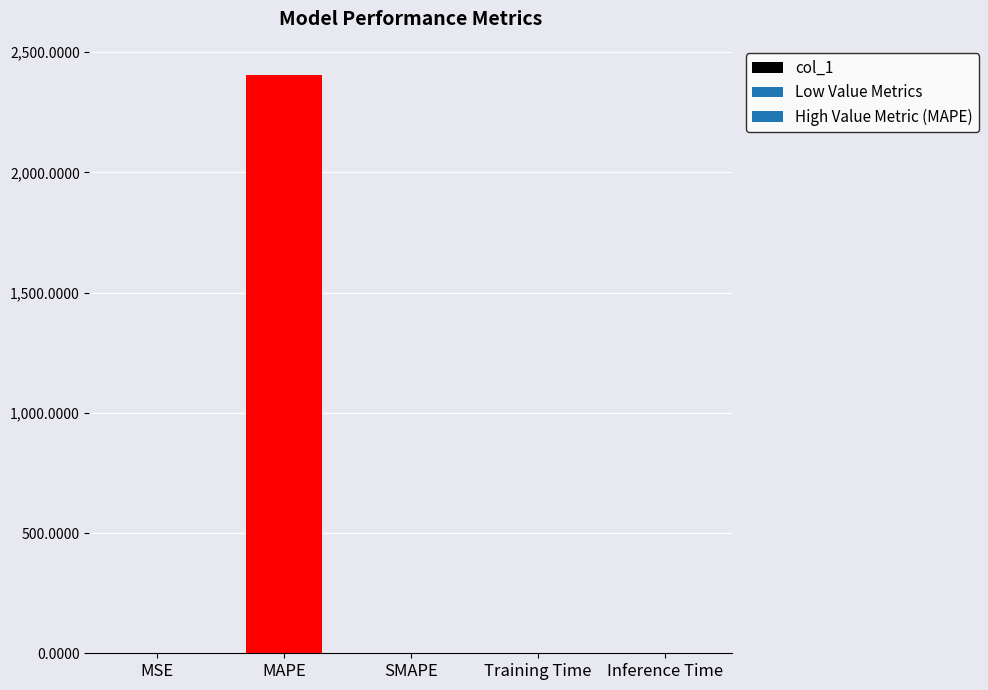

True or false: the data shows 0.0 at Training Time.

True